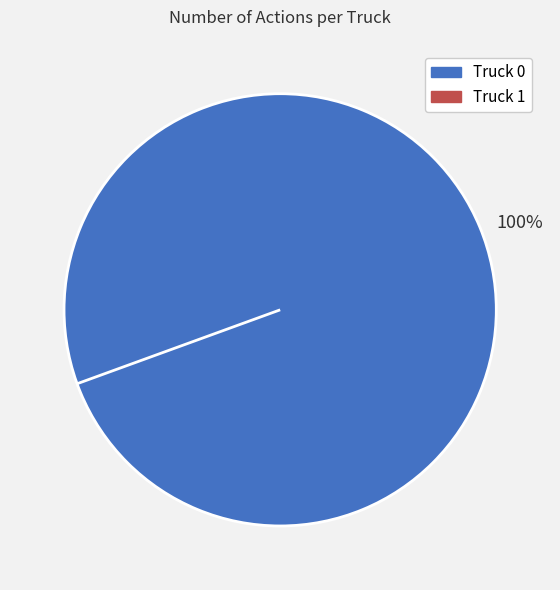

To the nearest percent, what percentage of the pie is Truck 0?

100%